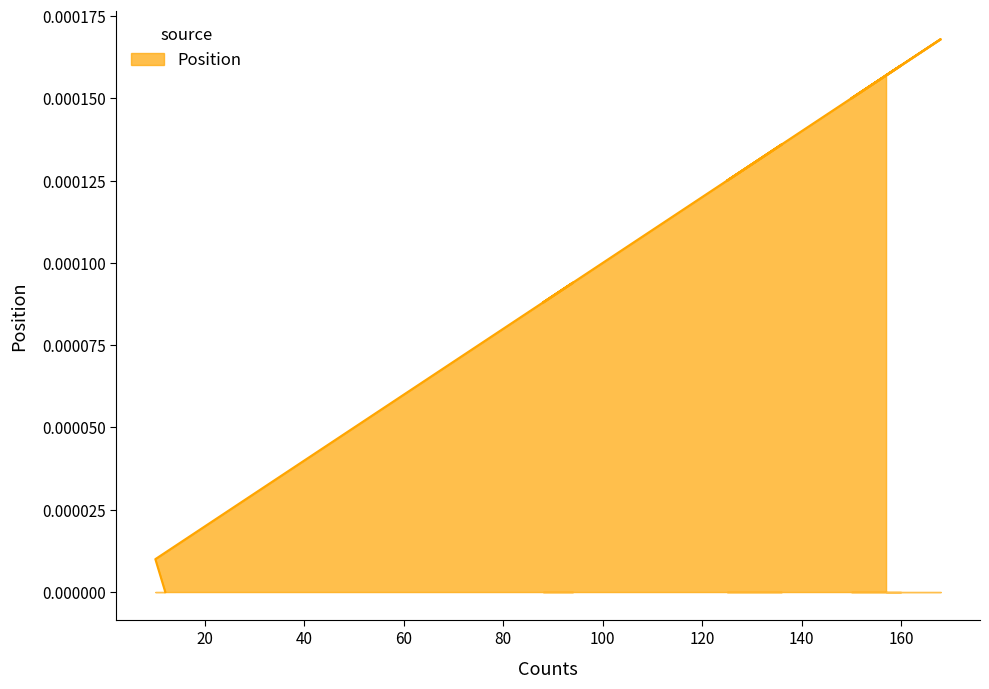

The chart shows a value of 0.0 at 12. True or false?

False